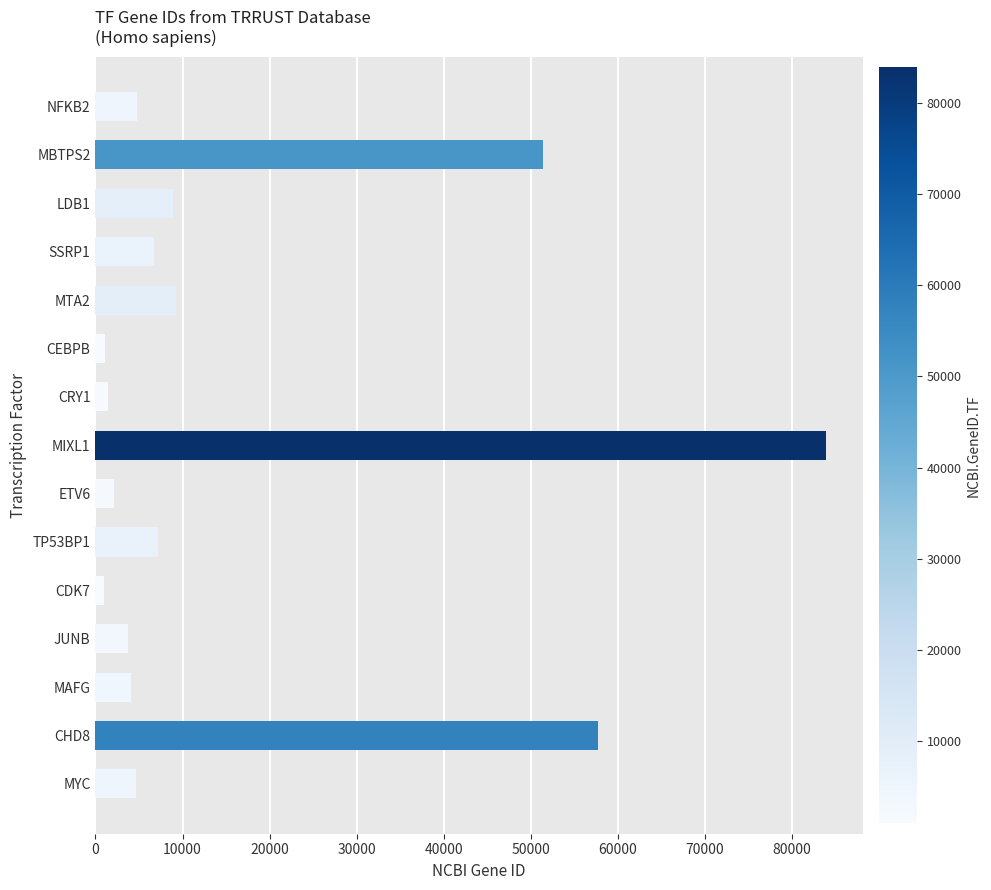

Which label corresponds to the largest value in the chart?

MIXL1